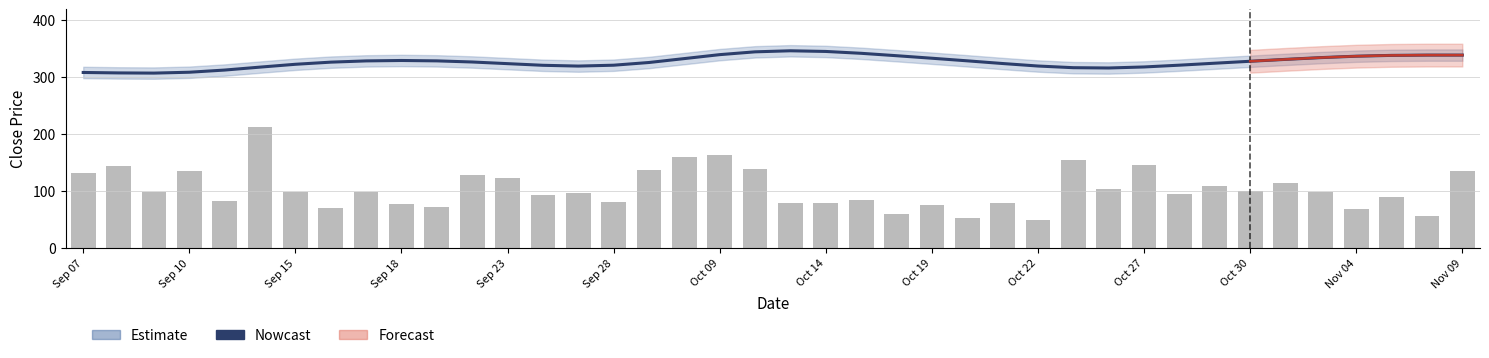

Reading right to left, what are all the values shown in this chart?

Nowcast: 338.2	338.2	337.8	336.3	333.8	330.7	327.4	324.0	320.5	317.4	315.6	316.1	319.1	323.5	328.2	332.7	337.2	341.4	344.7	345.8	344.0	339.0	332.1	325.2	320.5	319.0	320.3	323.2	326.1	328.1	328.8	328.1	325.9	322.1	317.1	312.0	308.2	306.6	307.0	307.7
vol: 134.6	55.3	89.5	68.4	97.9	114.0	100.1	108.8	94.5	146.0	102.5	153.4	49.3	78.5	51.3	75.3	59.2	83.8	79.3	79.0	137.9	163.4	159.1	136.4	80.4	96.1	93.2	123.3	127.7	71.2	76.1	97.4	68.8	98.0	212.4	82.0	134.5	98.6	143.7	131.9